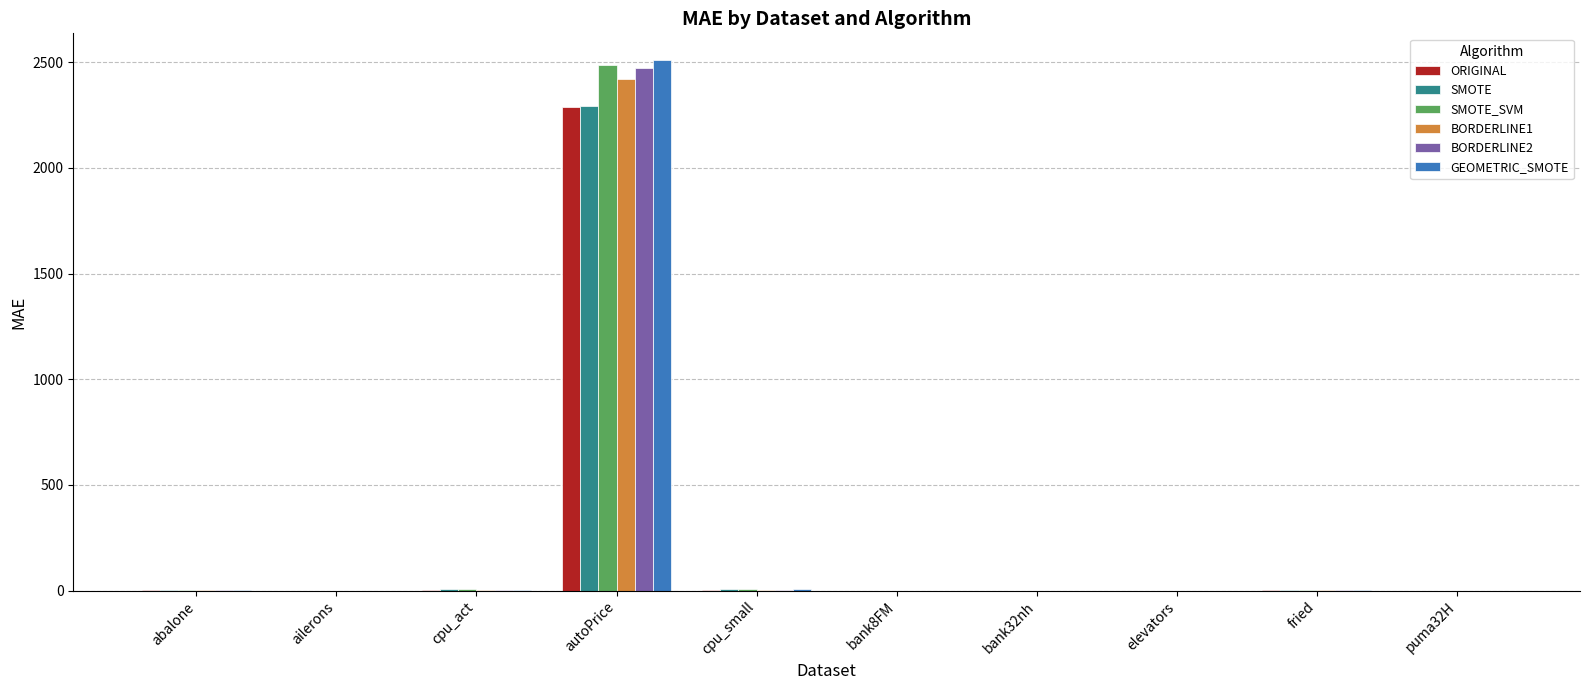

What is the greatest value displayed?

2511.8